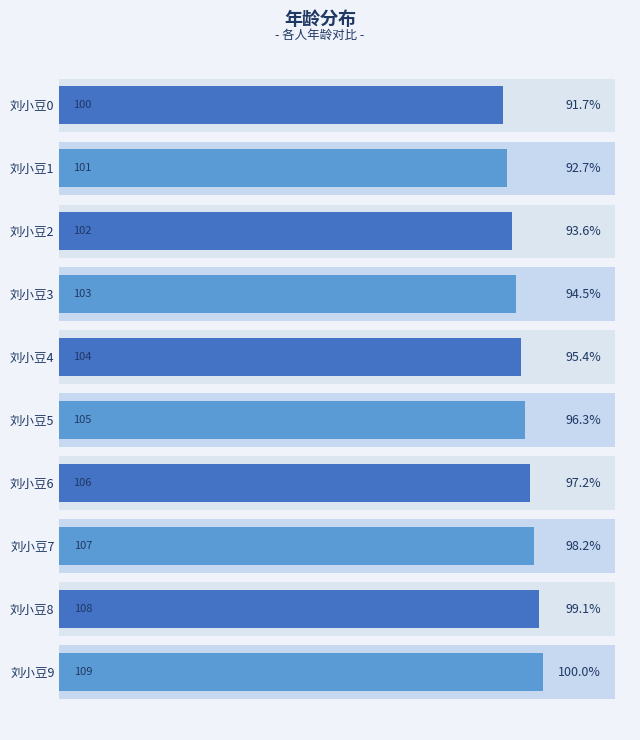

What is the maximum value shown in the chart?

109